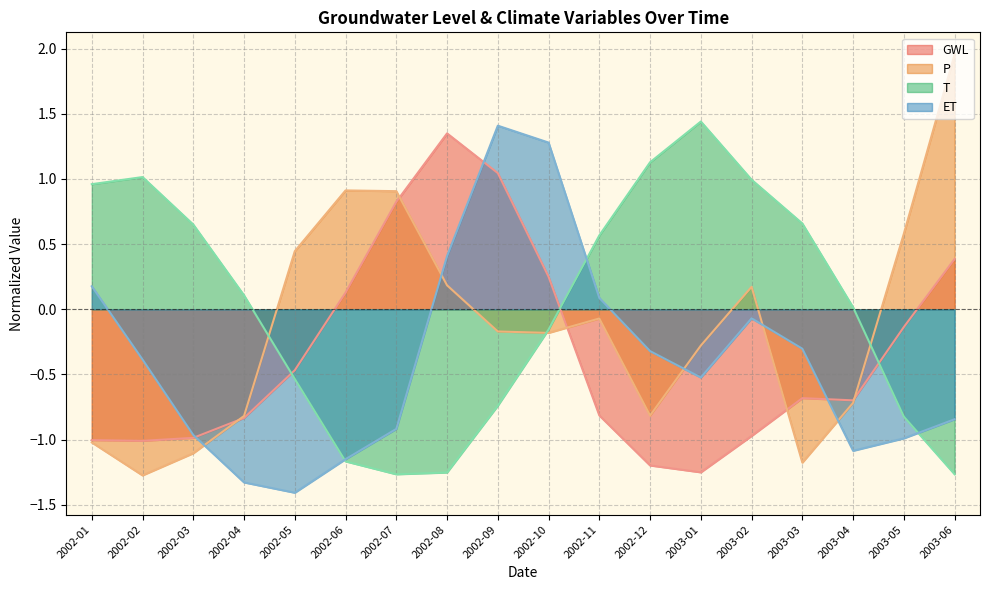

Is it true that T equals 0.4 at 2003-03?

False